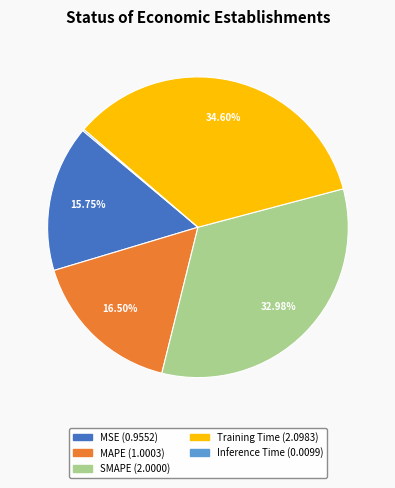

To the nearest percent, what is the difference between the Training Time and SMAPE slice percentages?

2%